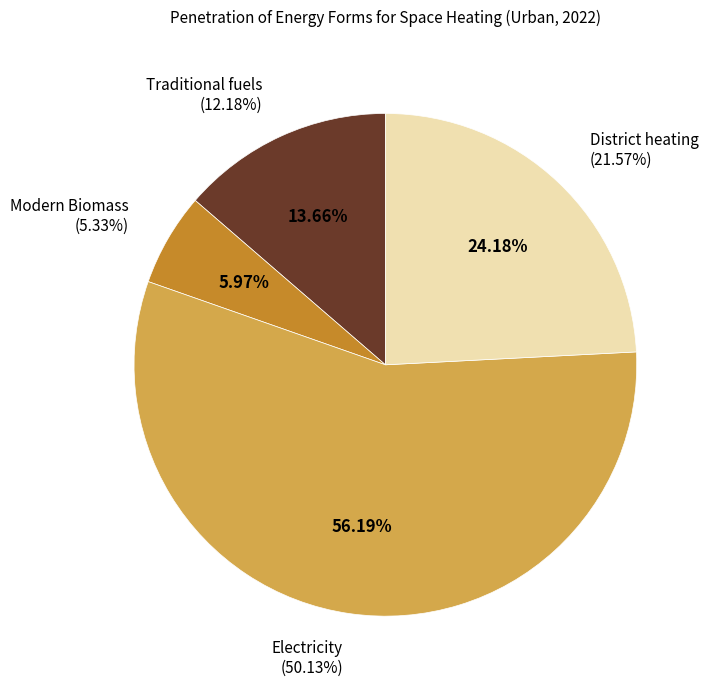

Is the sum of District heating and Electricity greater than half?

Yes